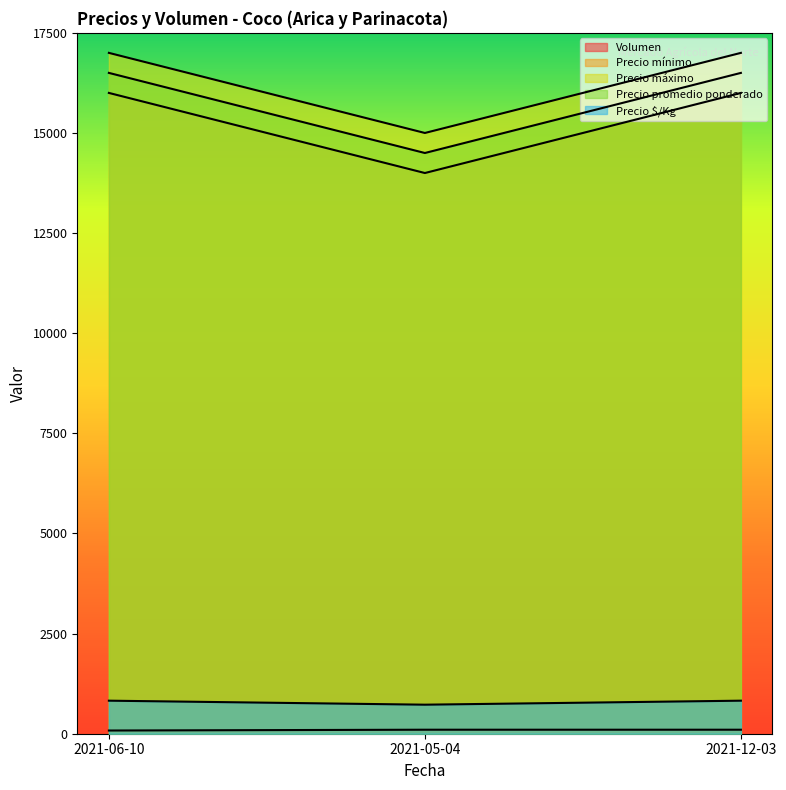

Which series changed the most between 2021-06-10 and 2021-12-03?

Volumen